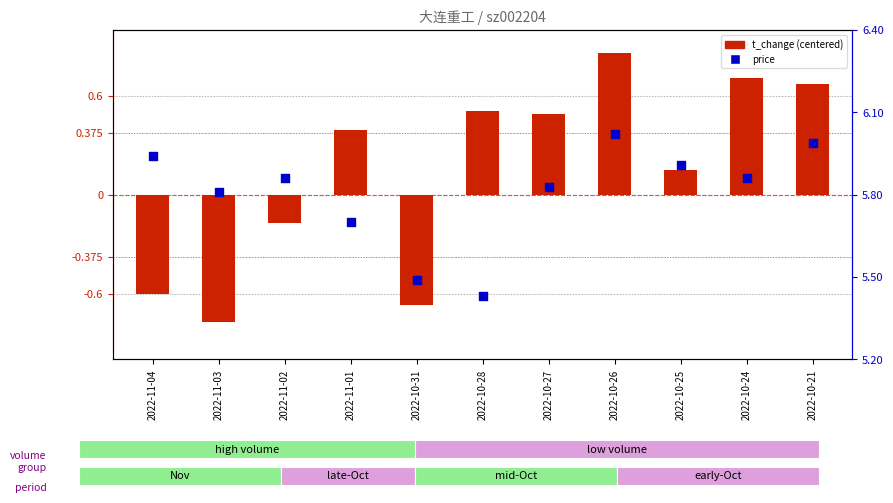

What is the total value across all series at 2022-10-26?

6.9